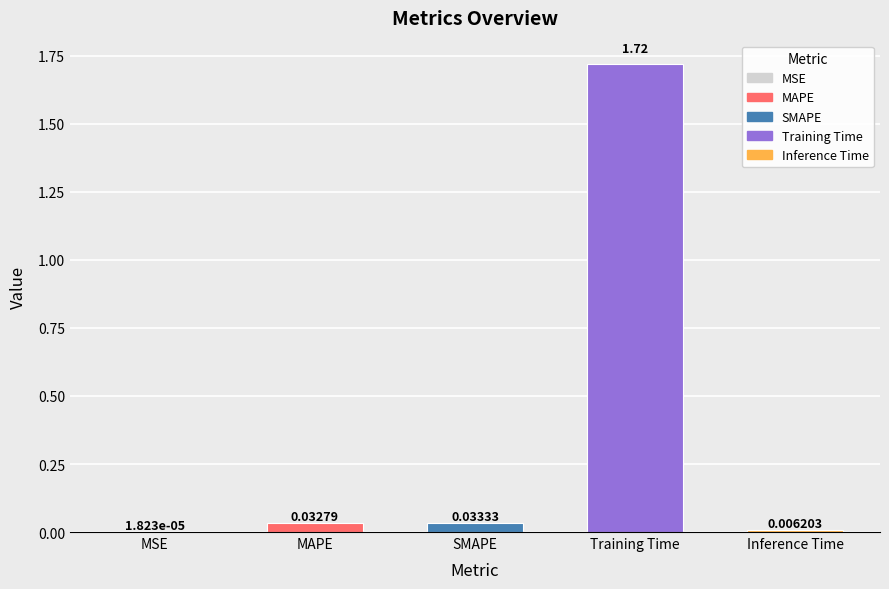

What is the change in value from MAPE to Training Time?

+1.7